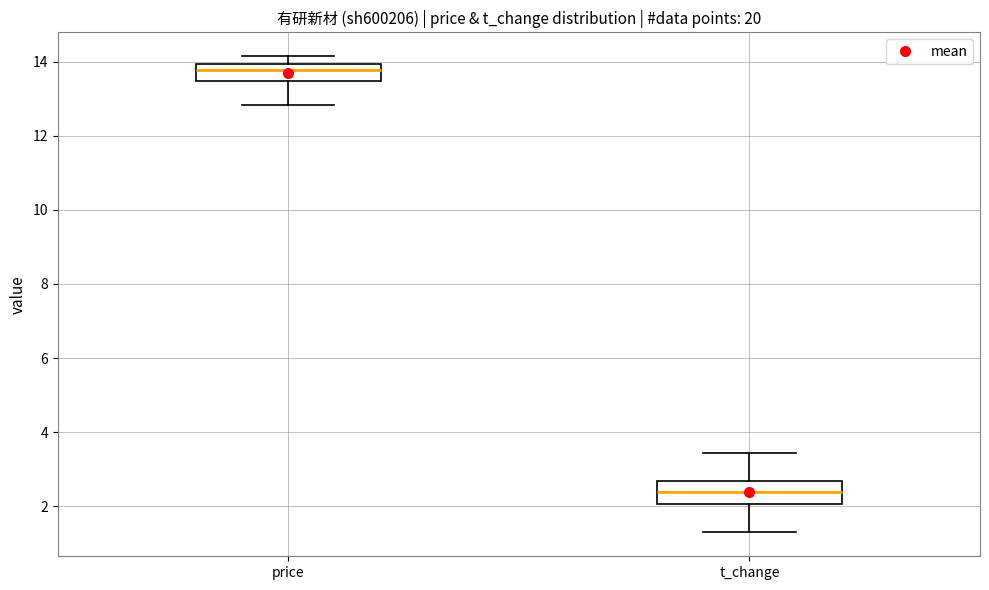

Reading left to right, read every box against the y-axis: the position of its median line, the range the box covers, and the ends of its whiskers. The values are not printed on the chart, so give them approximately, as read against the axis.

price: median 13.8, box 13.4 to 14.0, whiskers 12.8 to 14.2
t_change: median 2.4, box 2.0 to 2.6, whiskers 1.2 to 3.4